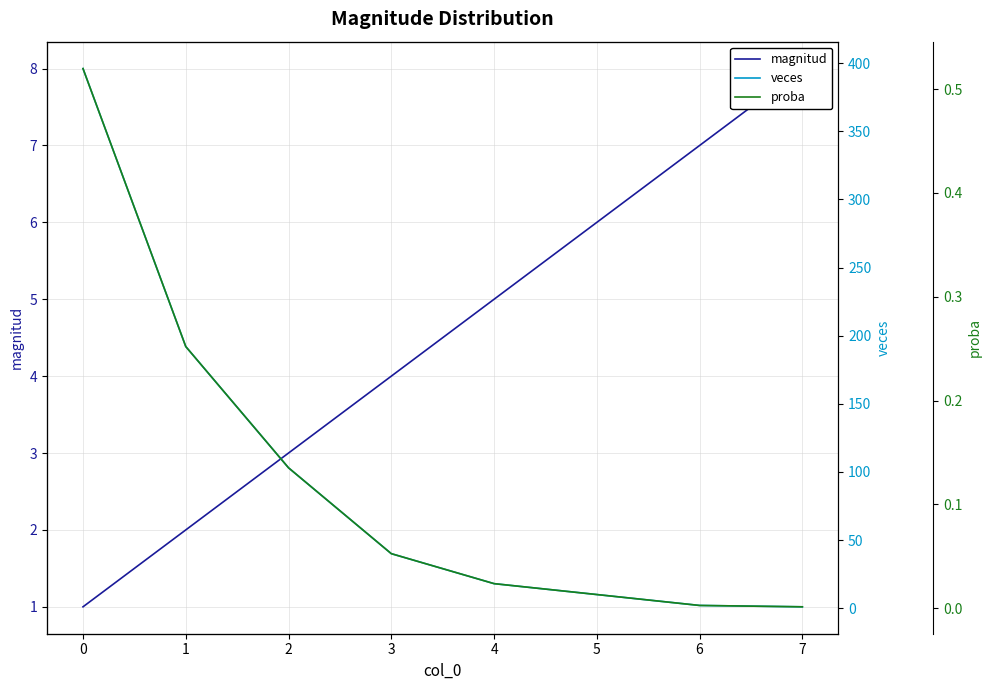

What is the maximum value for proba?

0.5